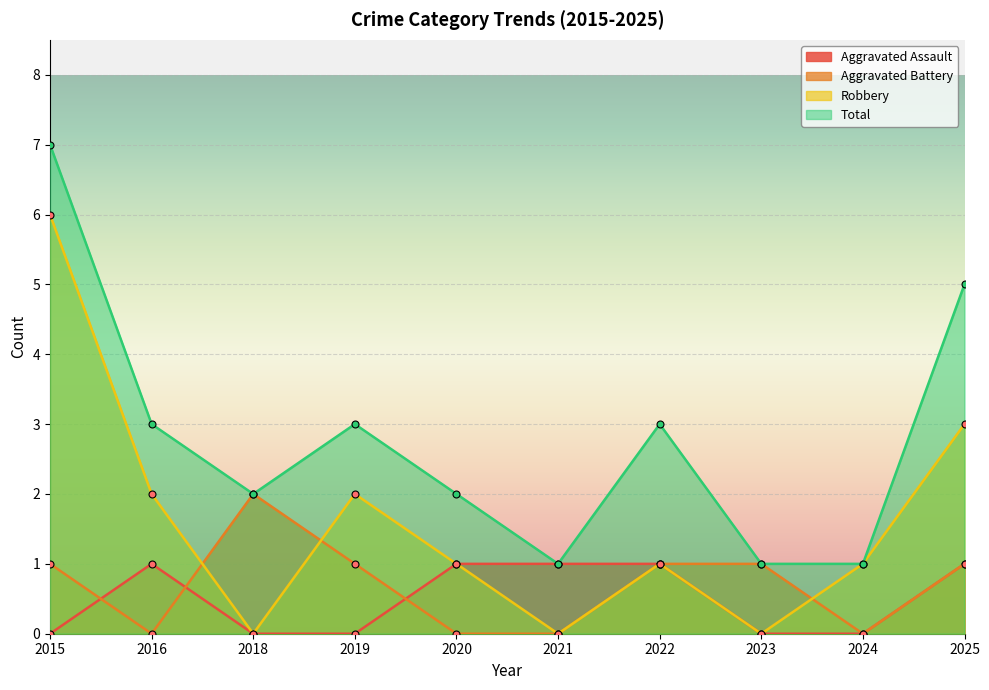

List the series in order of their peak value, lowest first.

Aggravated Assault, Aggravated Battery, Robbery, Total